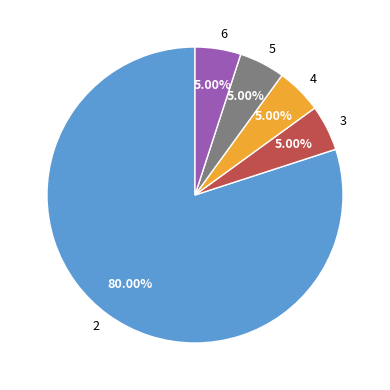

To the nearest percent, what is the difference between the largest and smallest slice percentages?

75%